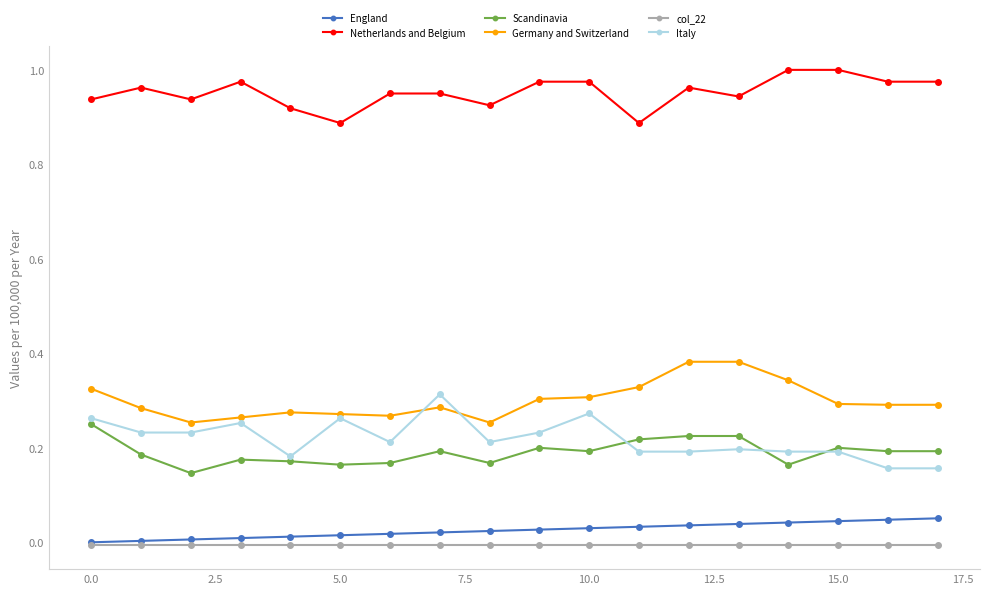

Which series has the largest total across all categories?

Netherlands and Belgium